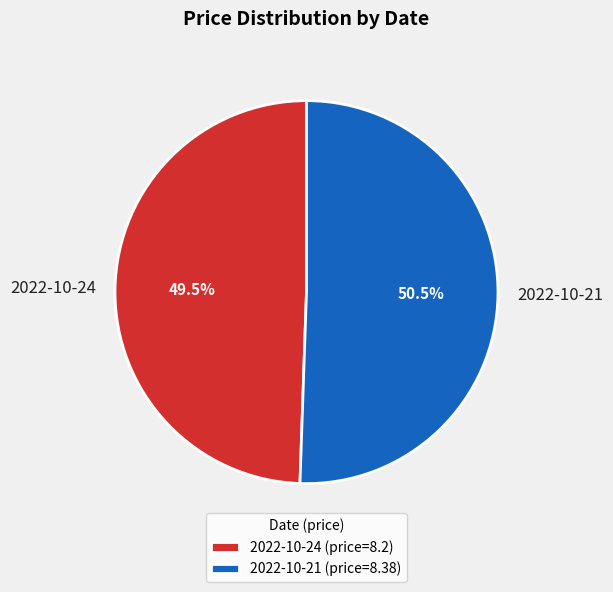

Count the number of slices in the pie.

2